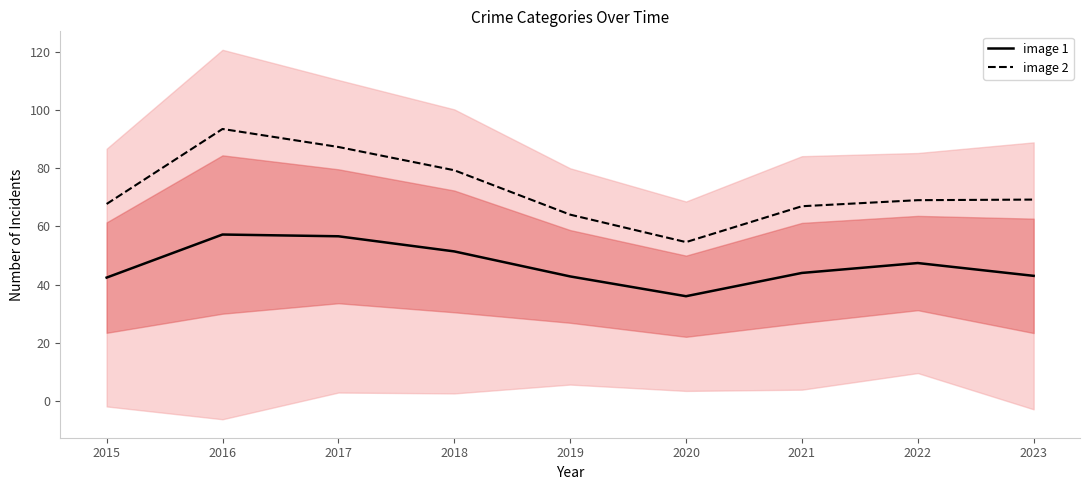

How many values in the image 1 series are below 44?

4